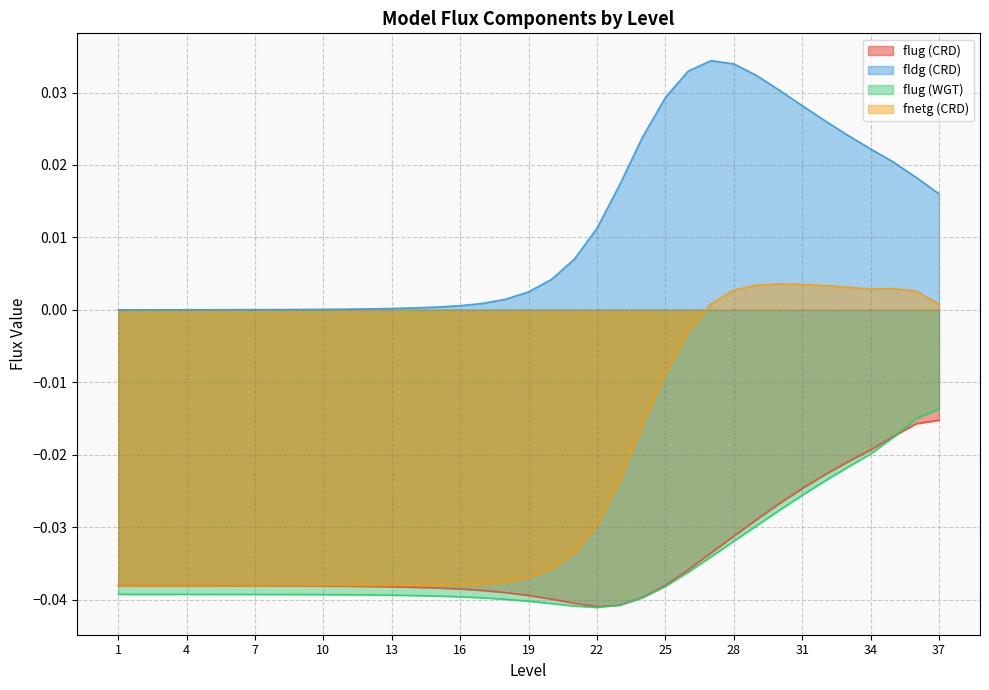

At which label does fldg (CRD) reach its peak?

27